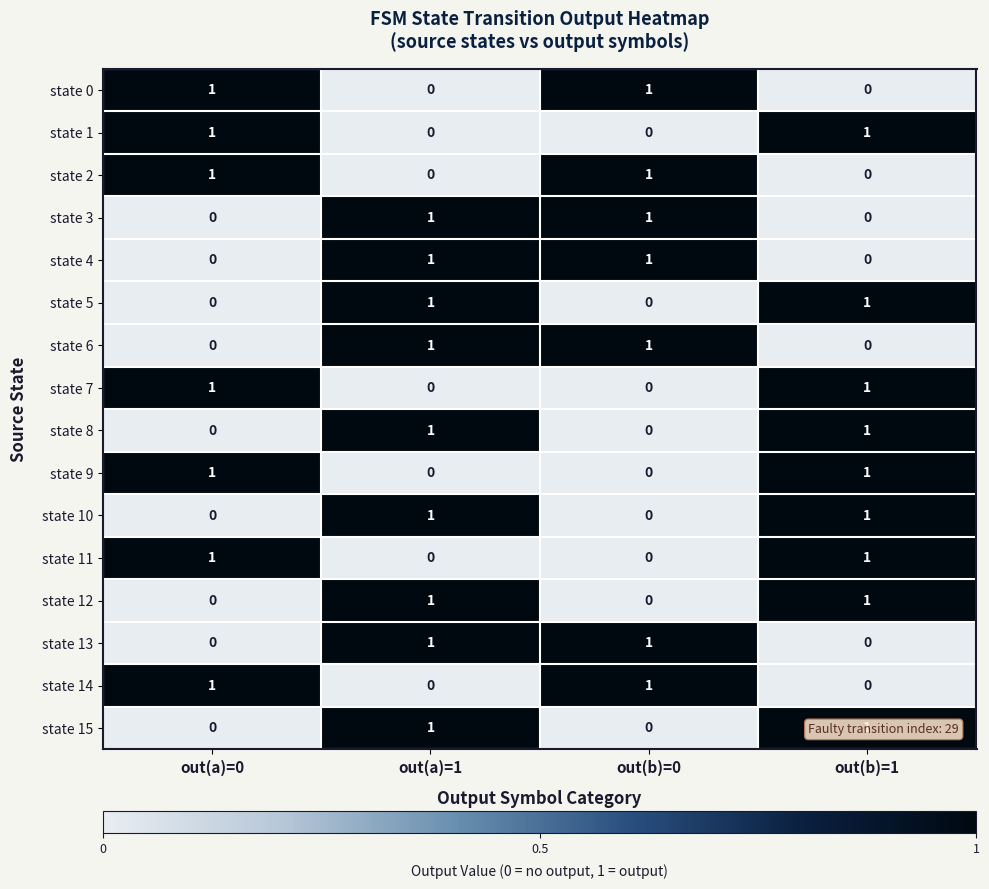

True or false: state 9 has a value of 0 at out(b)=1.

False